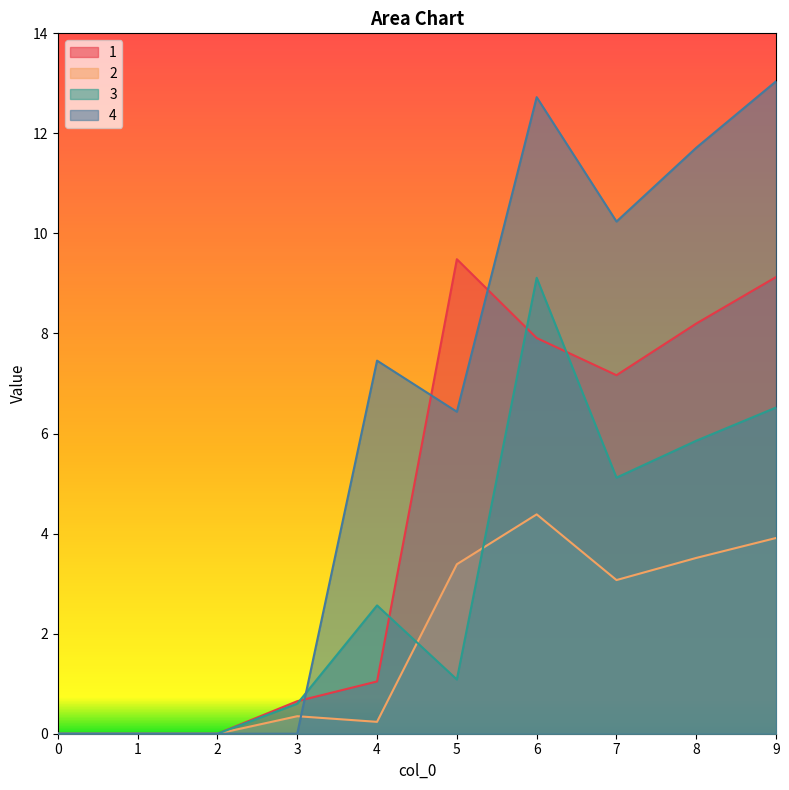

After their last crossing, which series has the higher values: 3 or 4?

4